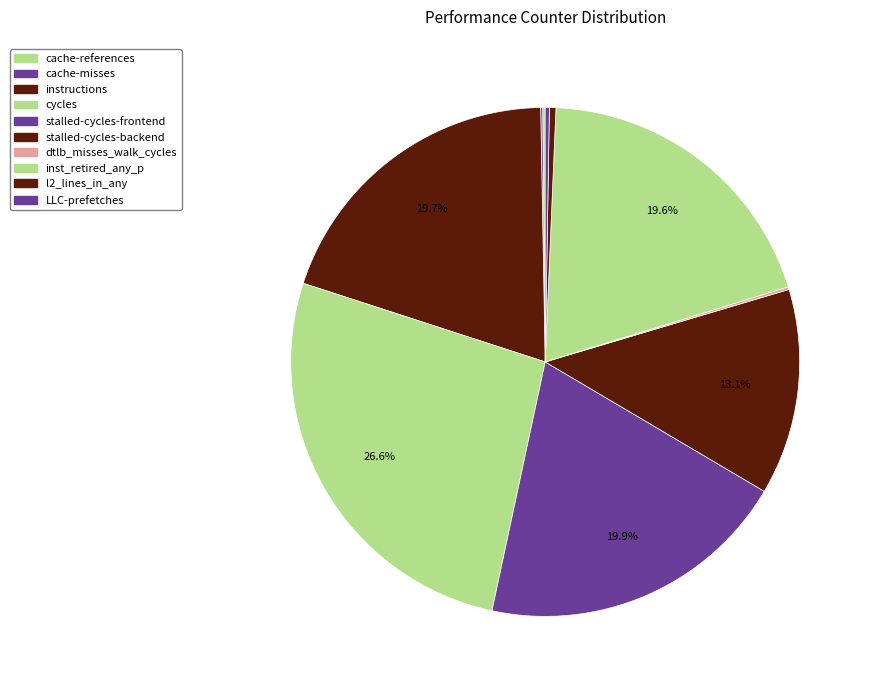

Does cache-references account for over 50% of the chart?

No